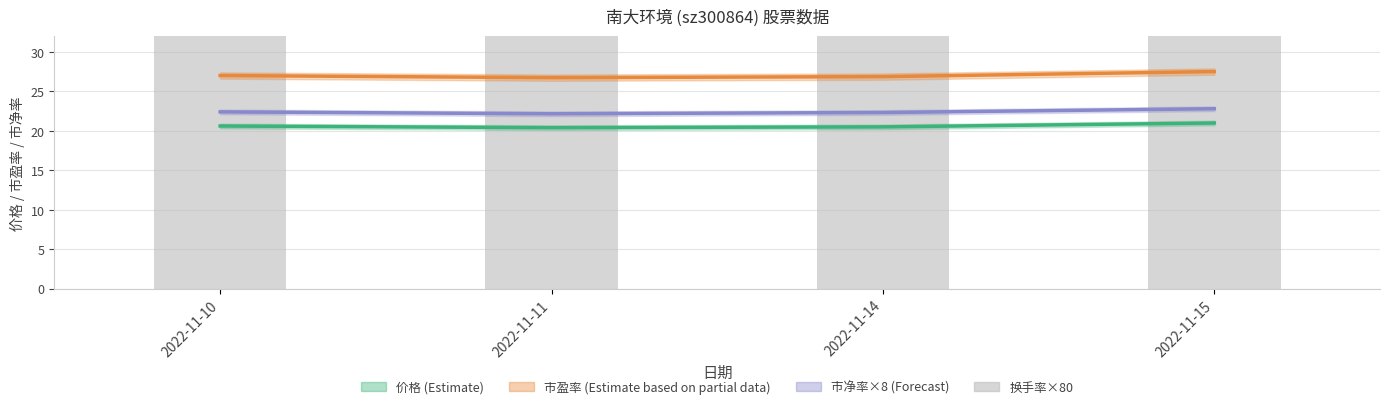

What is the maximum value shown in the chart?

422.4